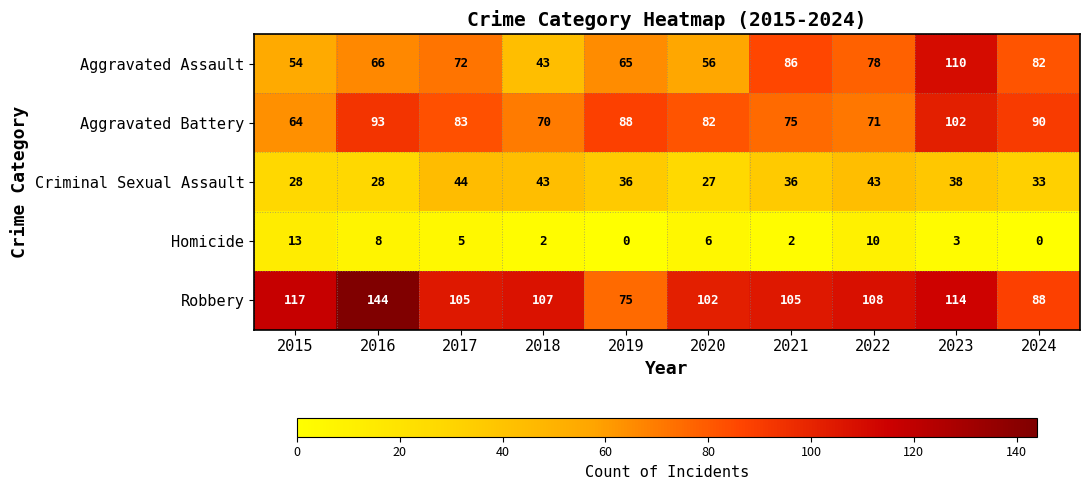

What is the sum of the Criminal Sexual Assault values at 2024 and 2019?

69